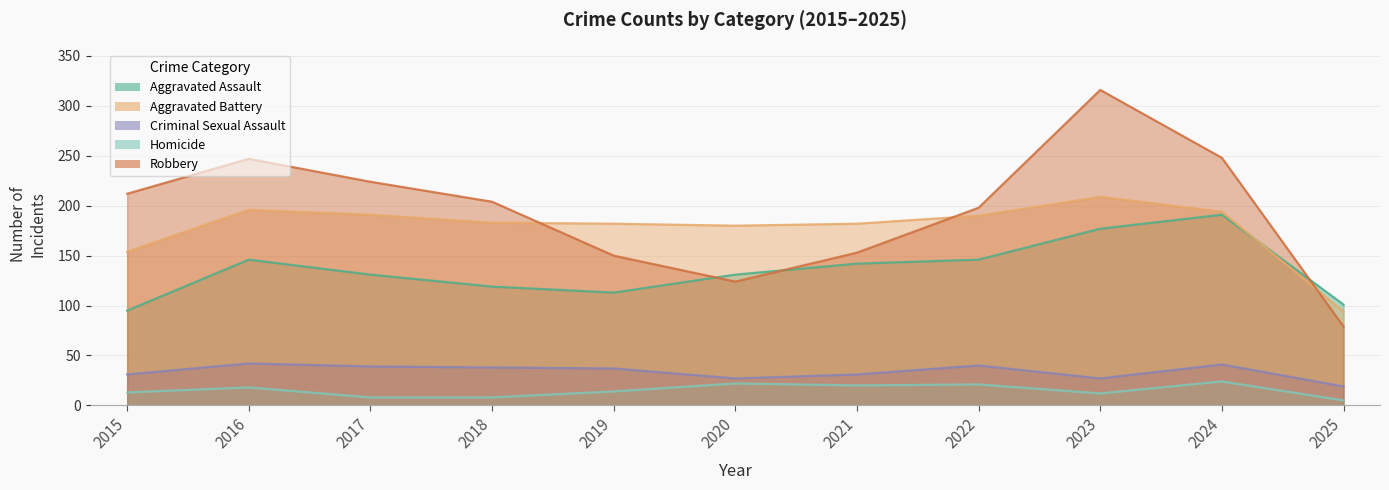

The value of Homicide at 2019 is 21. True or false?

False